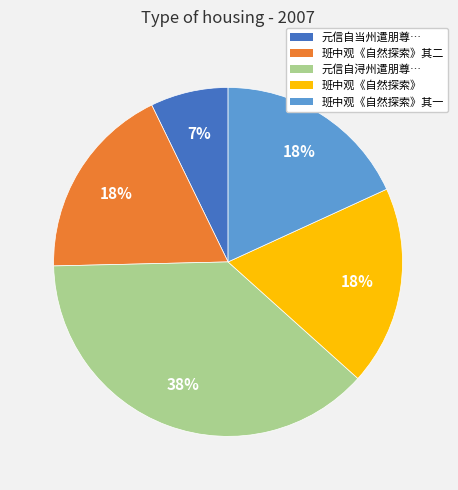

Does any single category account for the majority?

No